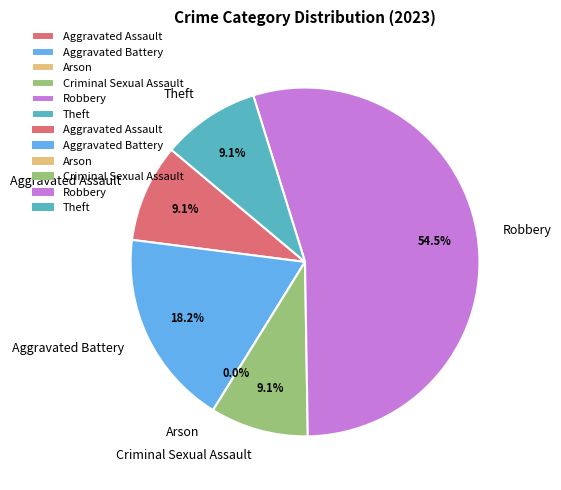

Which slice is the smallest?

Arson